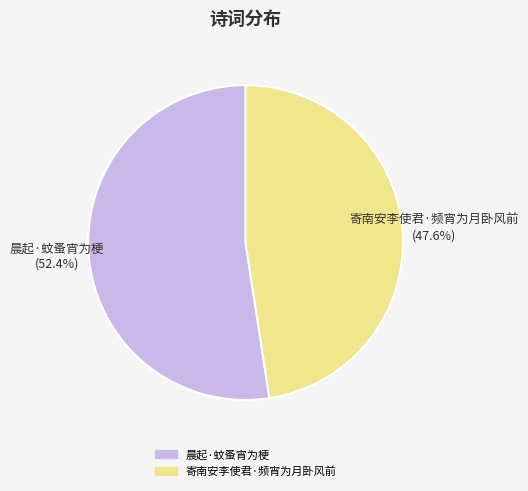

What percentage is the 晨起·蚊蚤宵为梗 slice, to the nearest percent?

52%